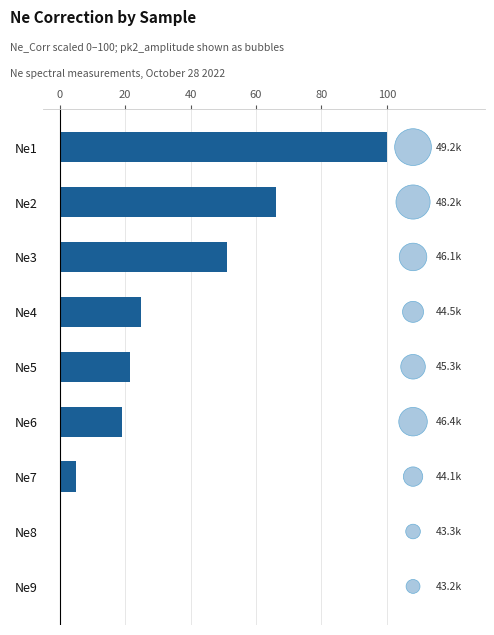

What are all the series names shown in the legend?

Ne_Corr (scaled 0–100), pk2_amplitude